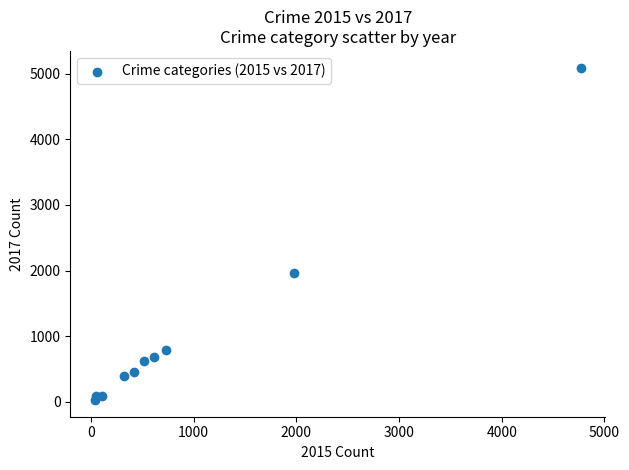

What is the range of Y values (max minus min)?

5073